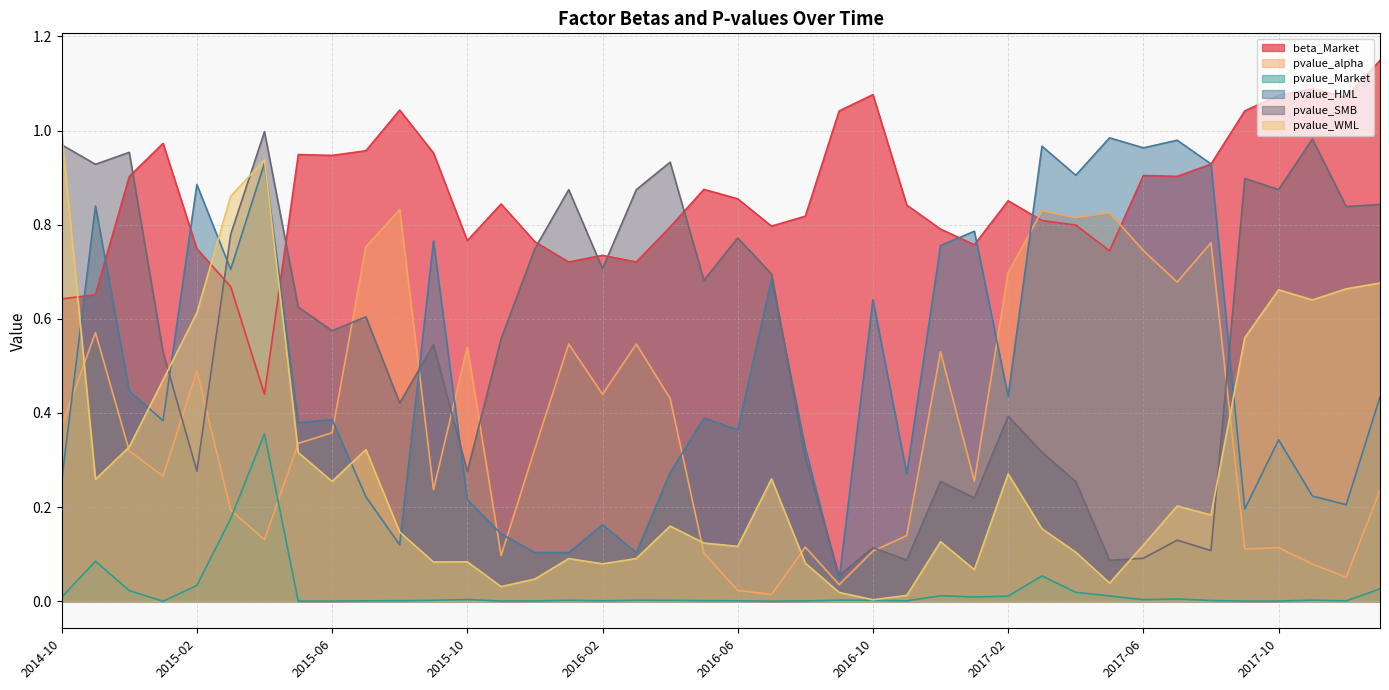

True or false: beta_Market has a value of 1.2 at 2016-02.

False